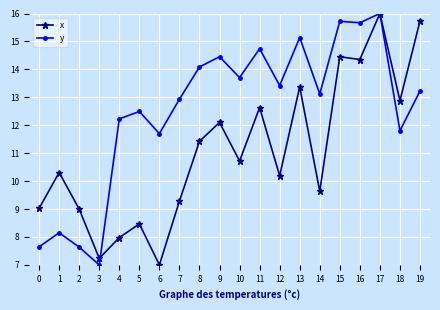

The y series shows 11.7 at 6. True or false?

True